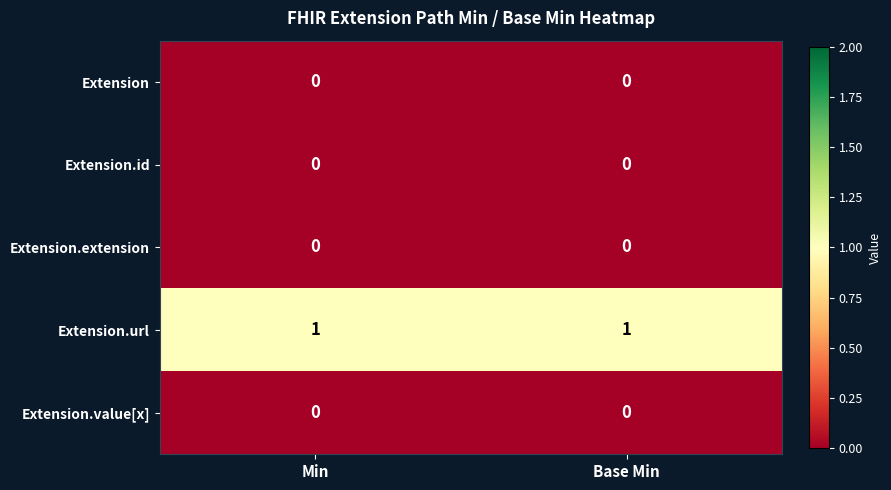

Which series has the largest total across all categories?

Extension.url